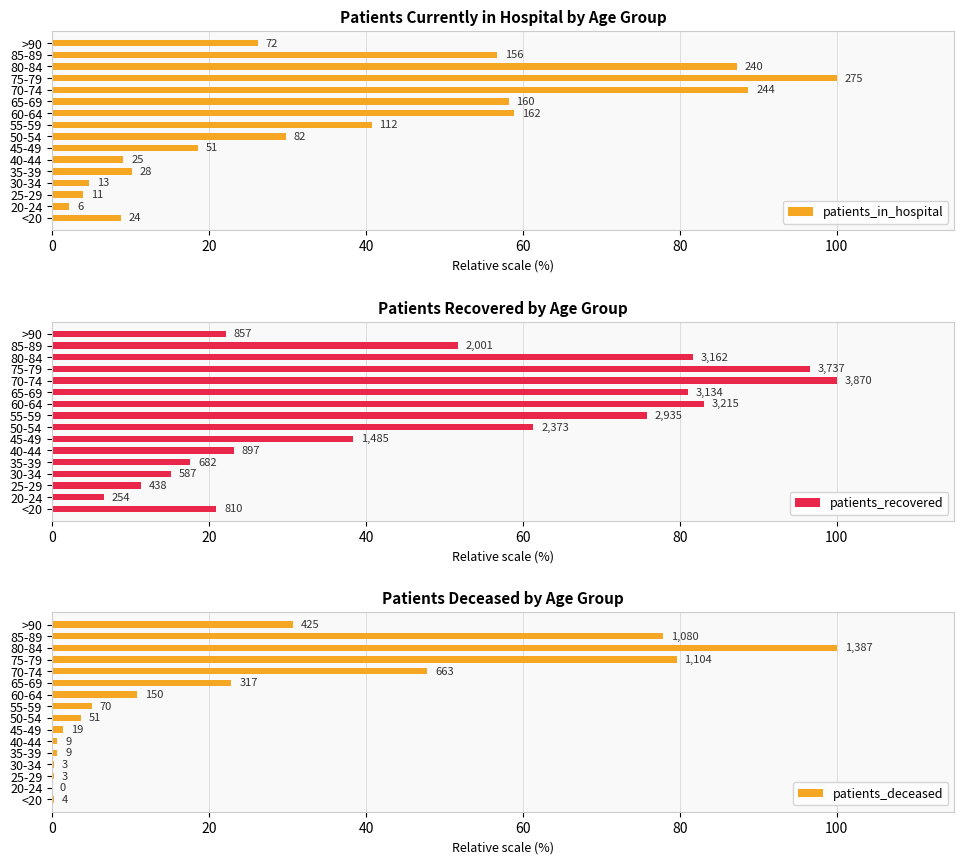

Reading left to right, transcribe all the data shown in this chart.

patients_in_hospital: 8.7	2.2	4.0	4.7	10.2	9.1	18.5	29.8	40.7	58.9	58.2	88.7	100.0	87.3	56.7	26.2
patients_recovered: 20.9	6.6	11.3	15.2	17.6	23.2	38.4	61.3	75.8	83.1	81.0	100.0	96.6	81.7	51.7	22.1
patients_deceased: 0.3	0.0	0.2	0.2	0.6	0.6	1.4	3.7	5.0	10.8	22.9	47.8	79.6	100.0	77.9	30.6